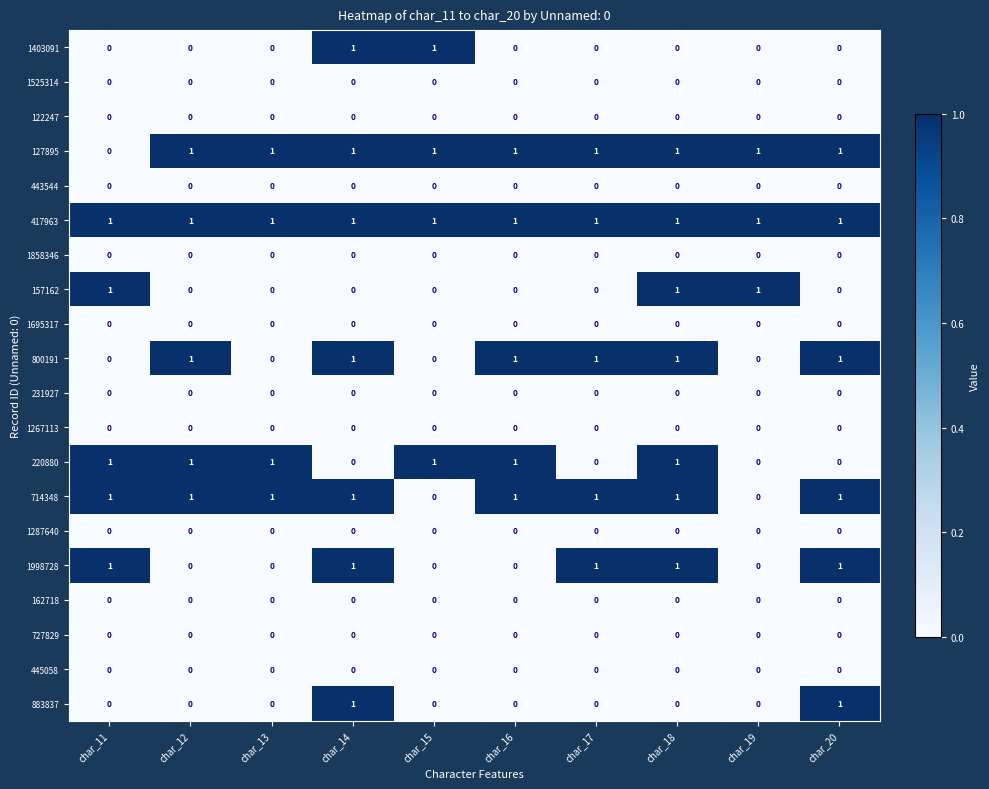

At how many categories does at least one series exceed 0?

10